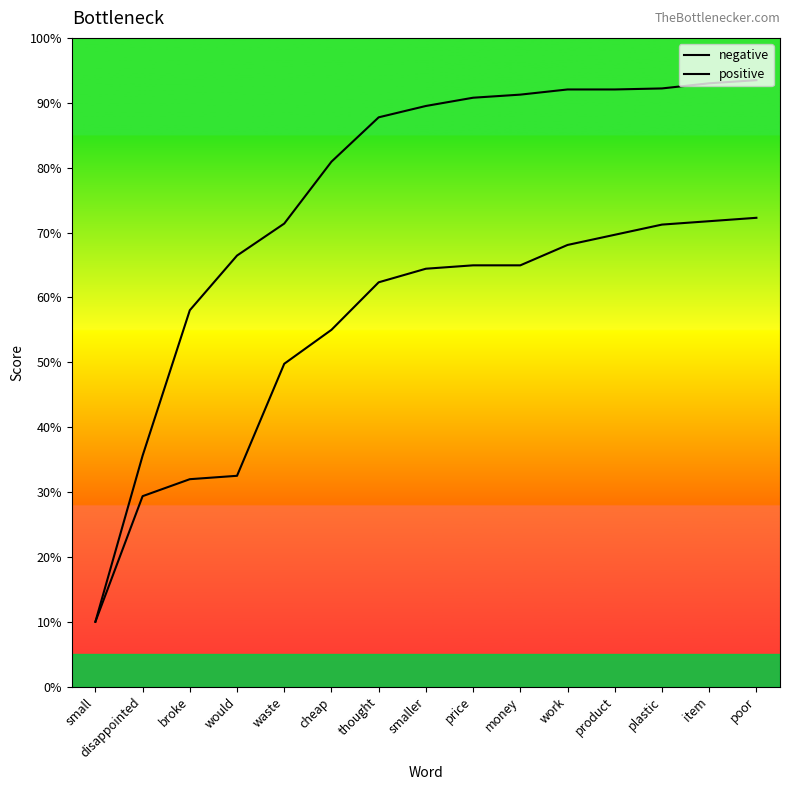

Is the value of negative at item greater than the value of positive at broke?

Yes